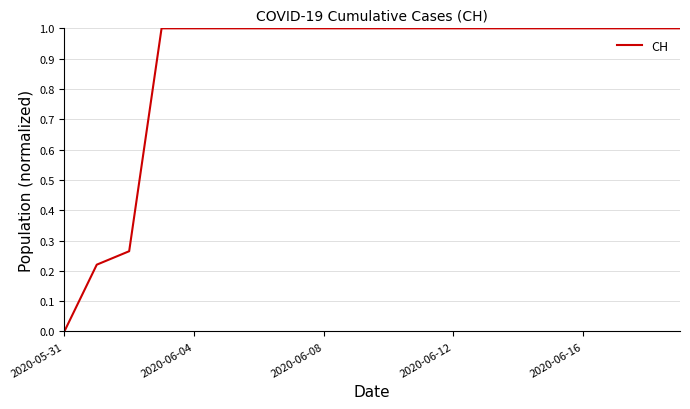

What is the difference between the maximum and minimum values?

1.0